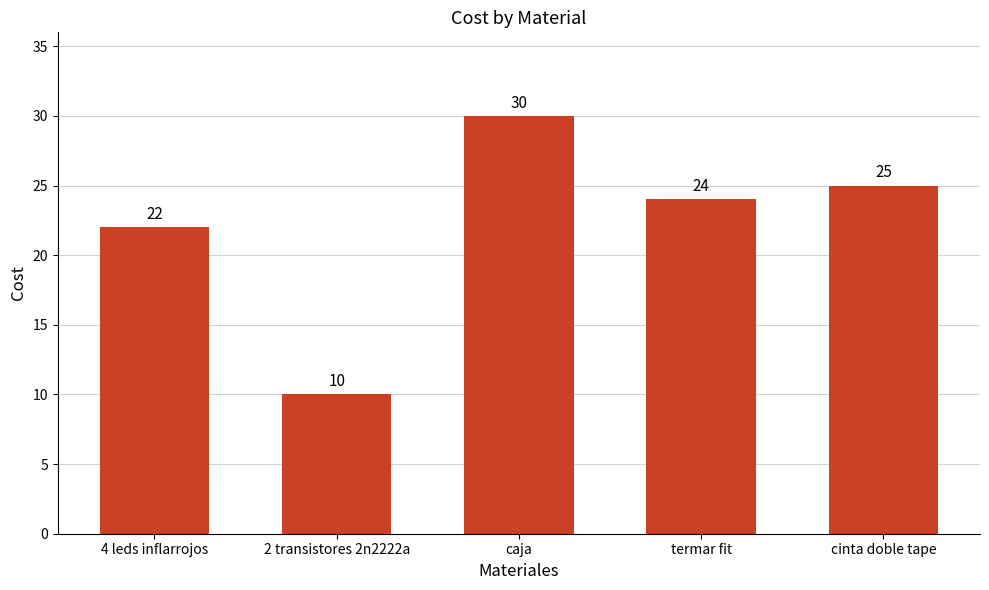

The value at caja is 16. True or false?

False